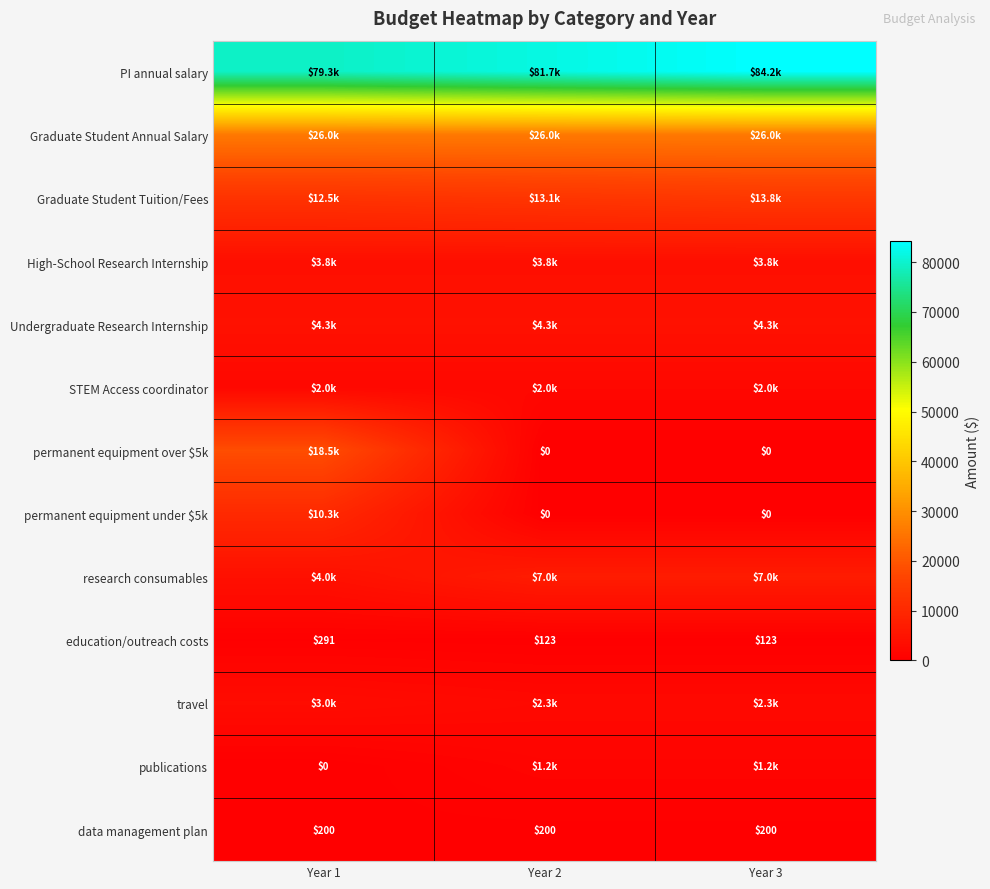

How many categories are shown in the chart?

3